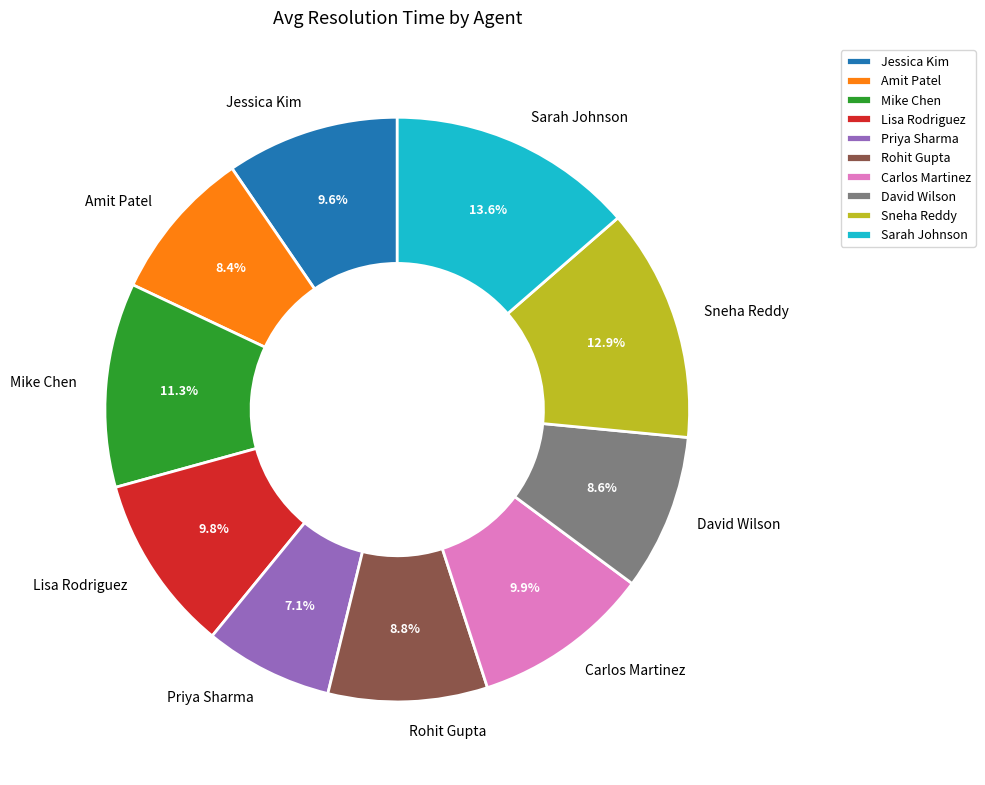

True or false: Sneha Reddy accounts for 27% of the total.

False